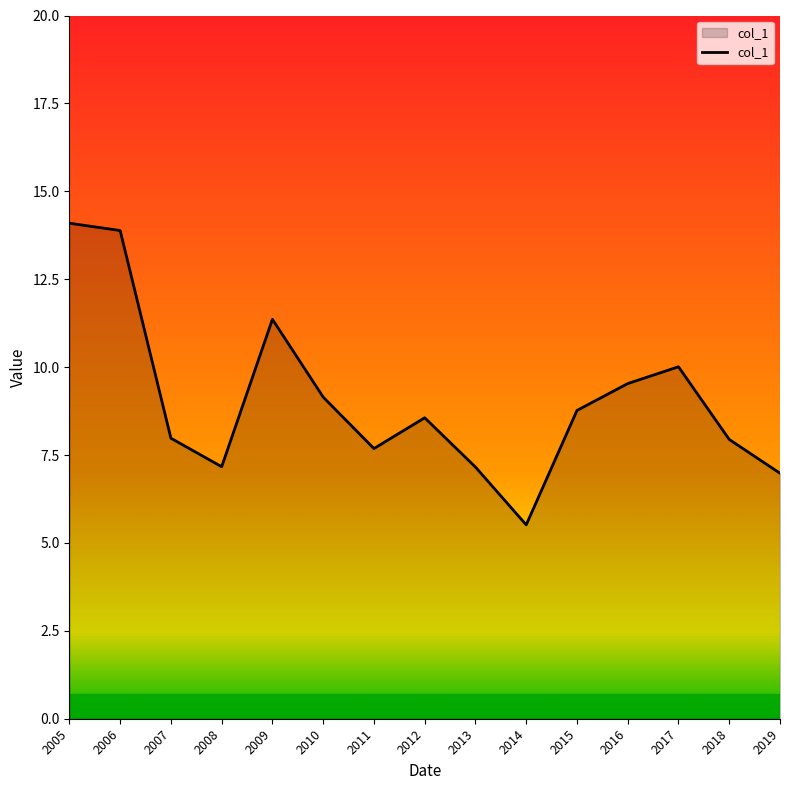

What is the change in value from 2015 to 2019?

-1.8